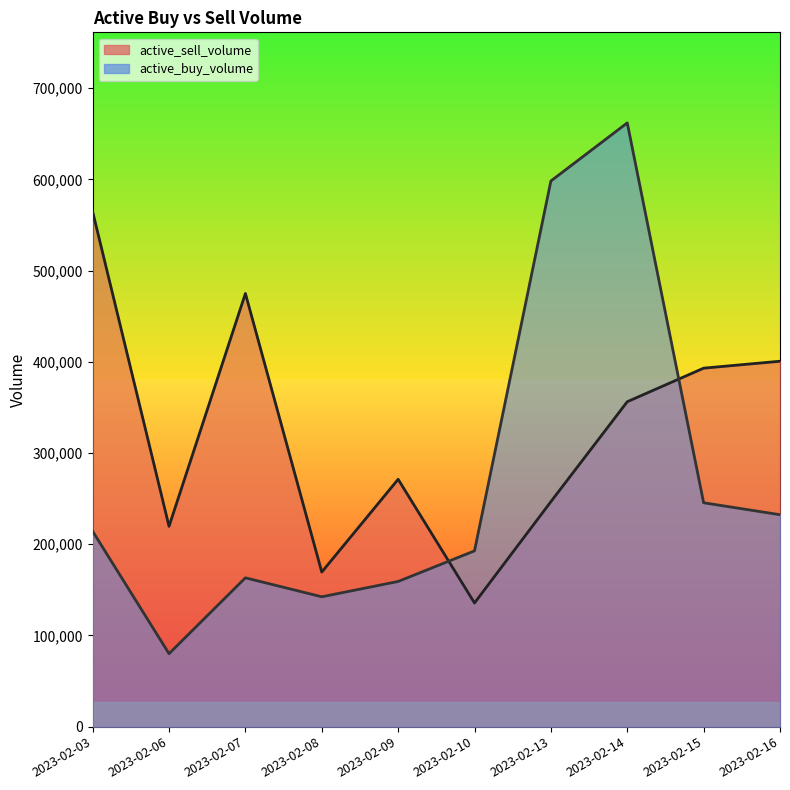

What is the value of the active_sell_volume point at the 2nd from the left?

219650